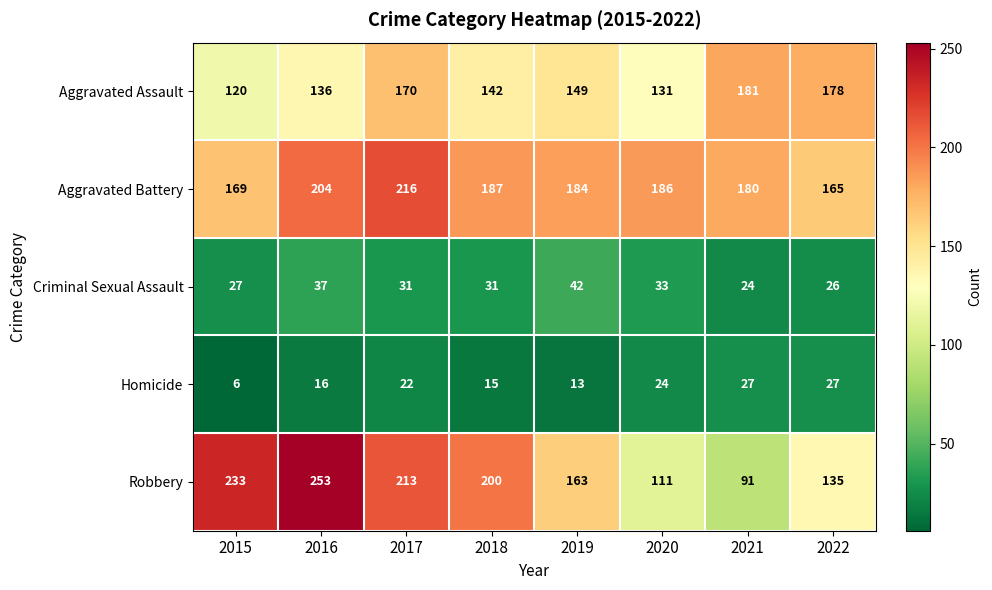

What is the sum of all Criminal Sexual Assault values?

251